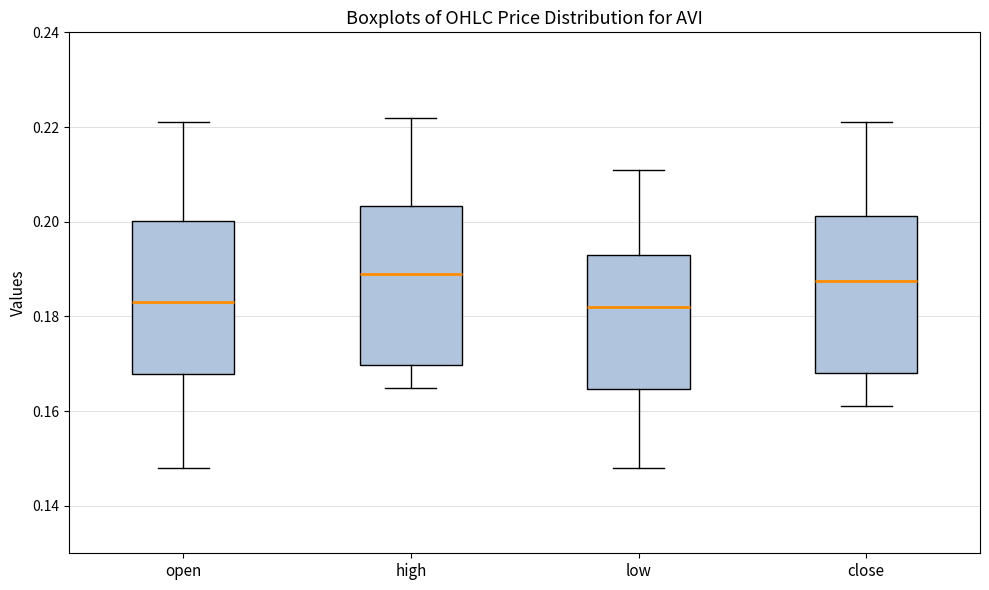

Reading left to right, transcribe this box plot: for each box, give where its median line is, the range the box spans, and where its two whiskers end, as read against the y-axis. The values are not printed on the chart, so give them approximately, as read against the axis.

open: median 0.184, box 0.168 to 0.200, whiskers 0.148 to 0.222
high: median 0.190, box 0.170 to 0.204, whiskers 0.166 to 0.222
low: median 0.182, box 0.164 to 0.194, whiskers 0.148 to 0.212
close: median 0.188, box 0.168 to 0.202, whiskers 0.162 to 0.222